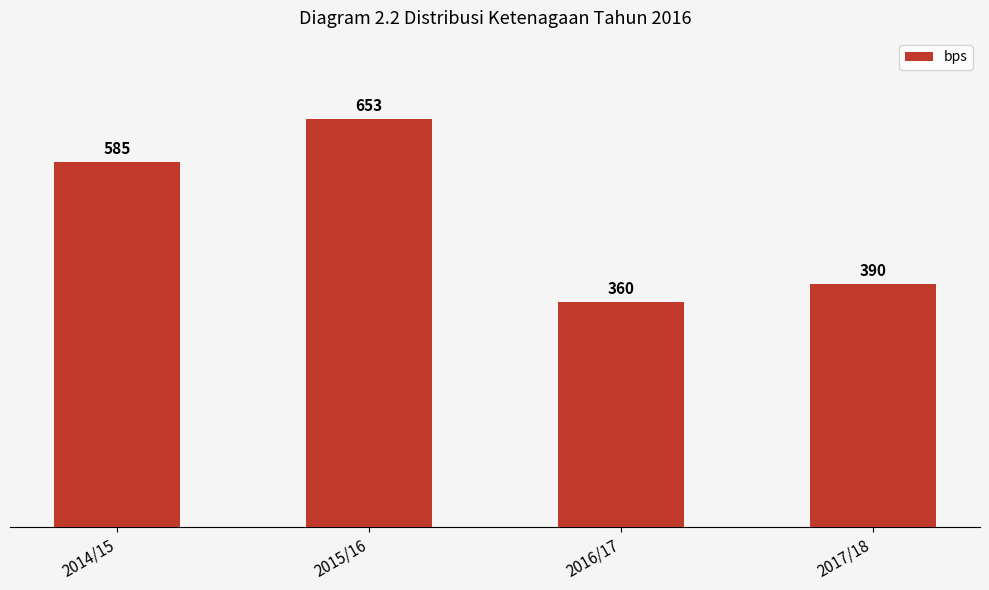

List the labels in order of value, smallest first.

2016/17, 2017/18, 2014/15, 2015/16